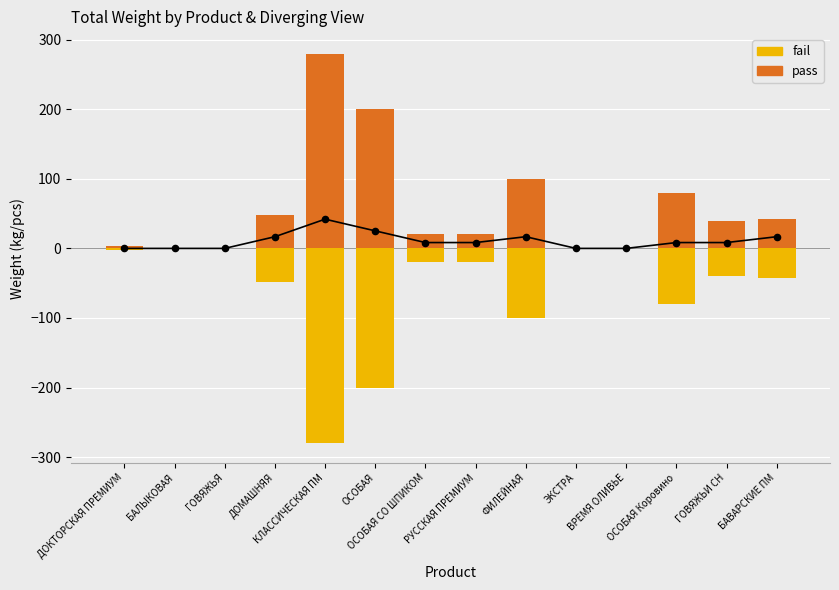

Which series contains the lowest Y value?

fail